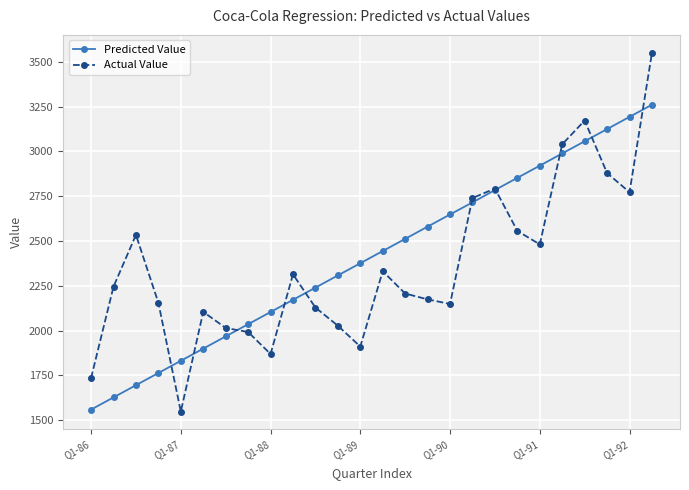

How many times do Predicted Value and Actual Value cross each other?

10